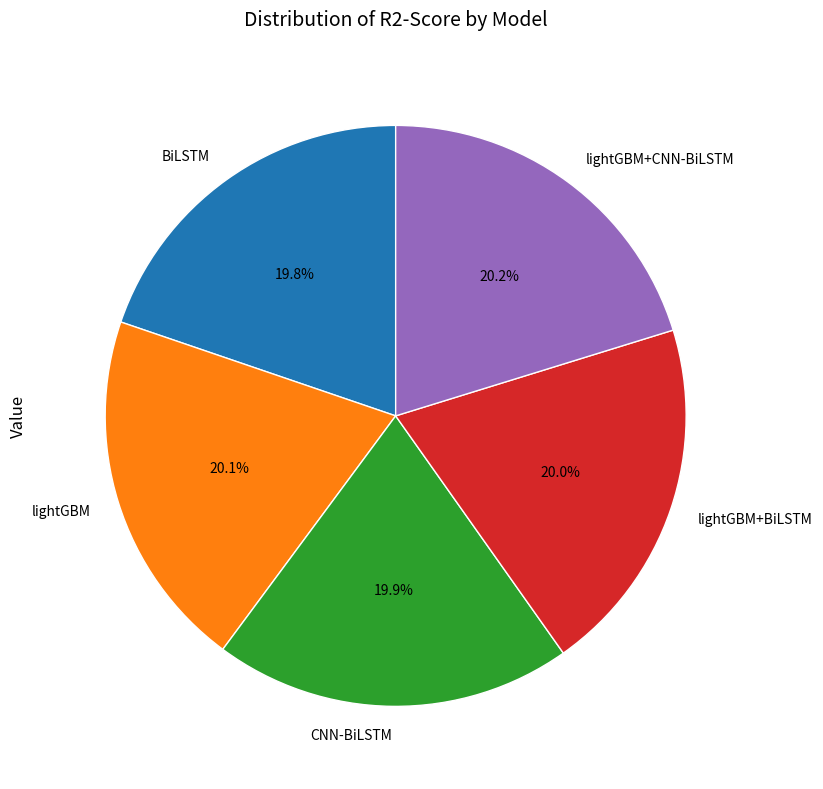

True or false: CNN-BiLSTM accounts for 20% of the total.

True